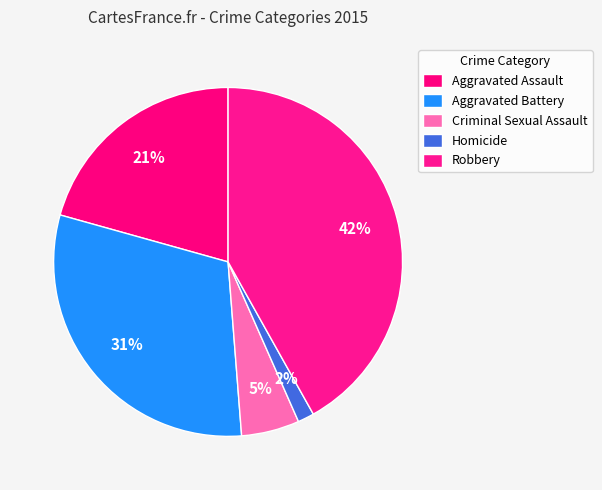

The Aggravated Assault slice represents 33% of the pie. True or false?

False